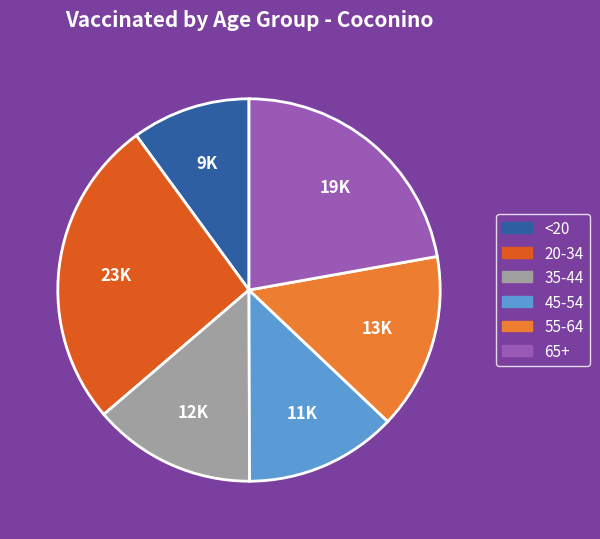

Is it true that 55-64 is 23% of the pie?

False